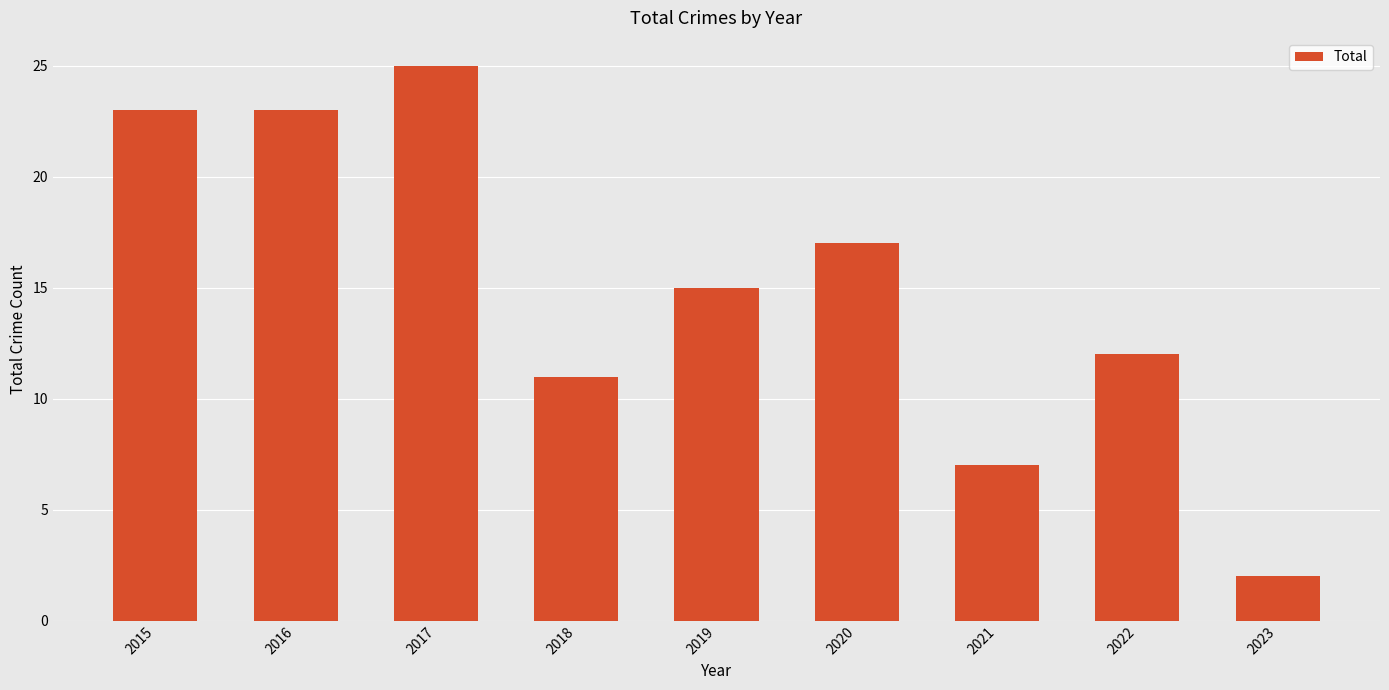

Reading left to right, list all the values displayed in this chart.

2015=23	2016=23	2017=25	2018=11	2019=15	2020=17	2021=7	2022=12	2023=2